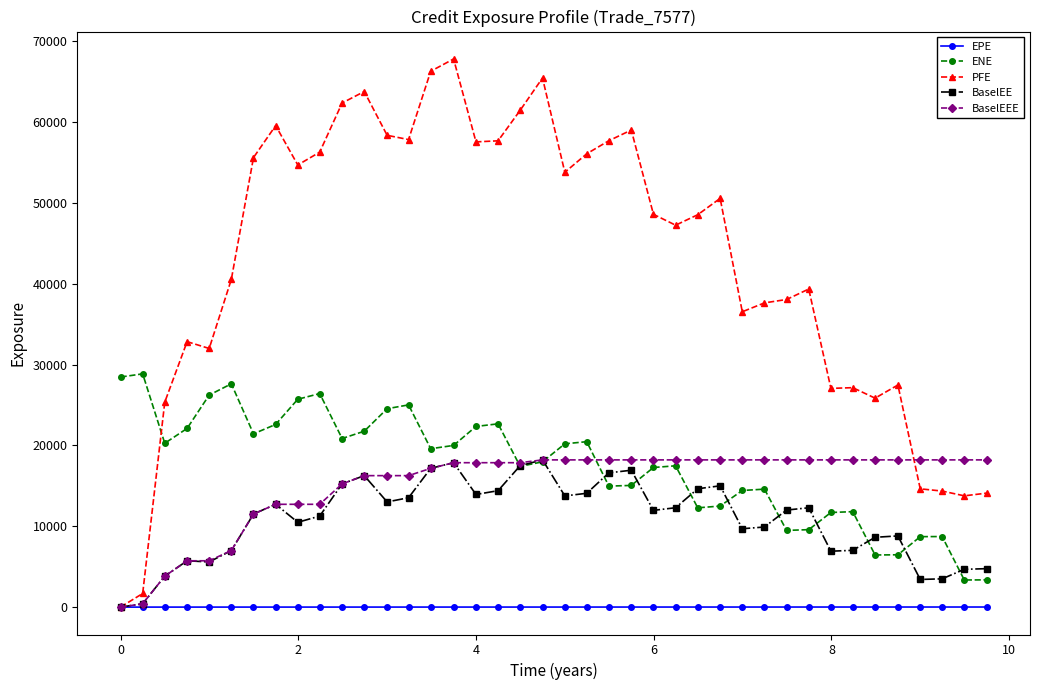

What is the highest value of the PFE series?

67784.2